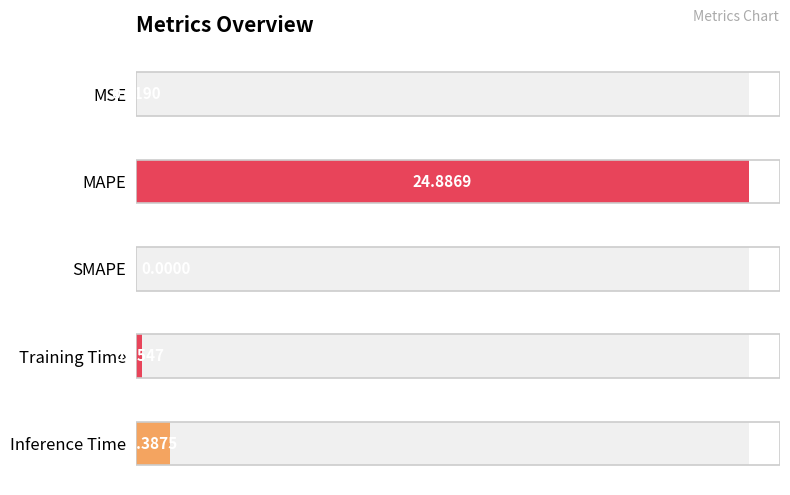

Rank the categories by value from highest to lowest.

MAPE, Inference Time, Training Time, MSE, SMAPE